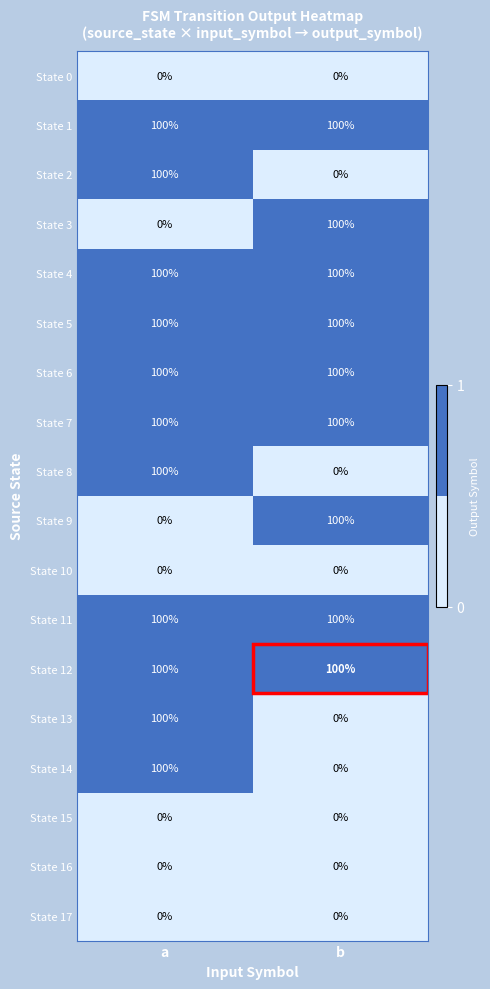

What is the difference between the highest and lowest values at a?

100